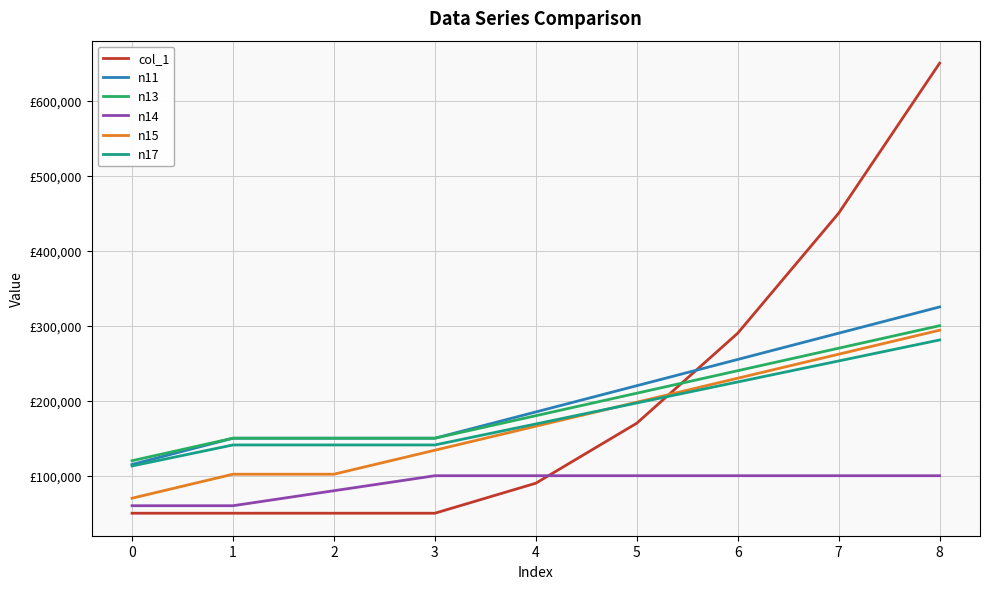

Where is n13 nearest to the value 210000?

5